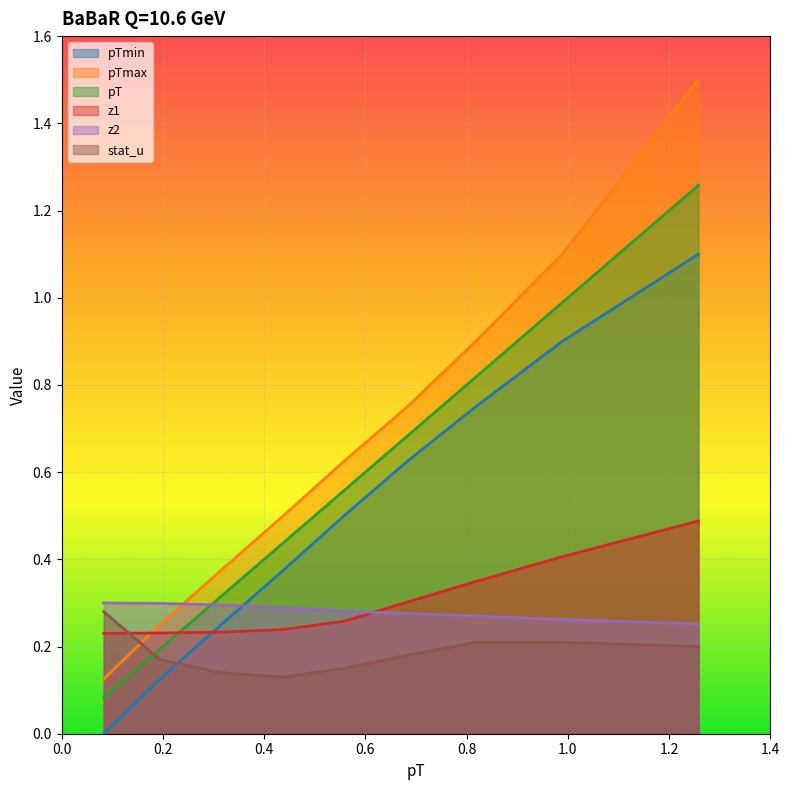

What is the difference between the highest and lowest values at 1.258?

1.3